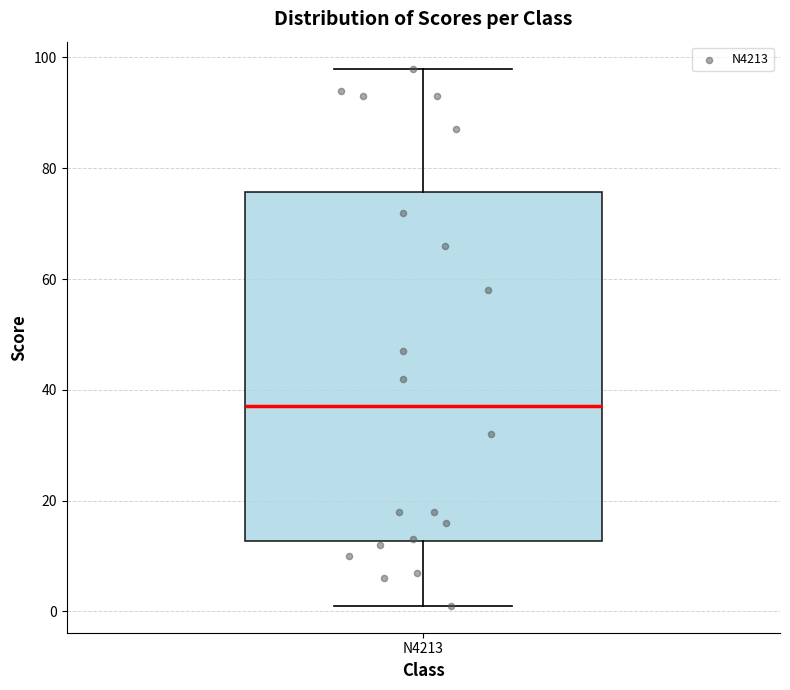

Transcribe this box plot: give where the median line is, the range the box spans, and where the two whiskers end, as read against the y-axis. The values are not printed on the chart, so give them approximately, as read against the axis.

median 38, box 12 to 76, whiskers 2 to 98